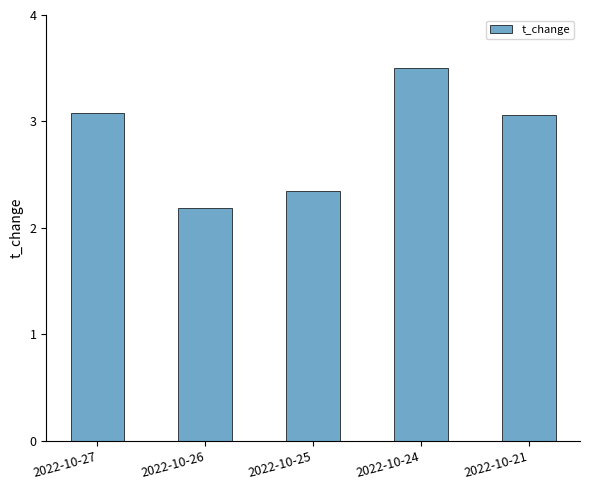

What is the sum of the values at 2022-10-27 and 2022-10-21?

6.1